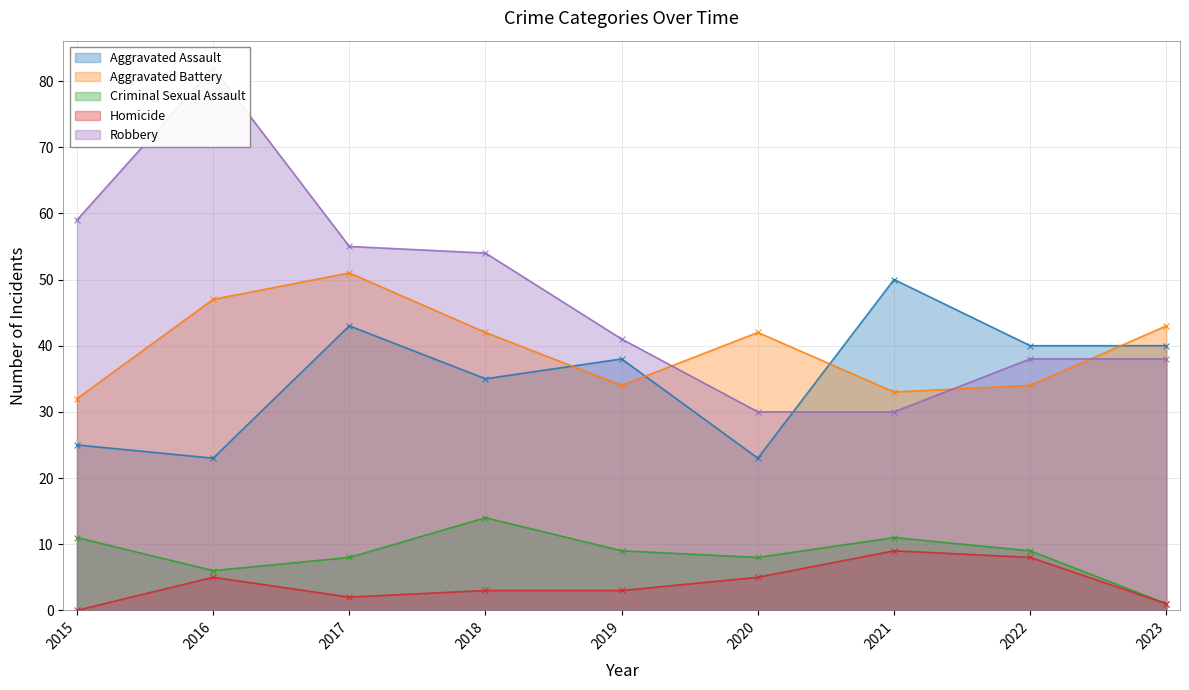

What is the difference between the Criminal Sexual Assault values at 2017 and 2019?

1